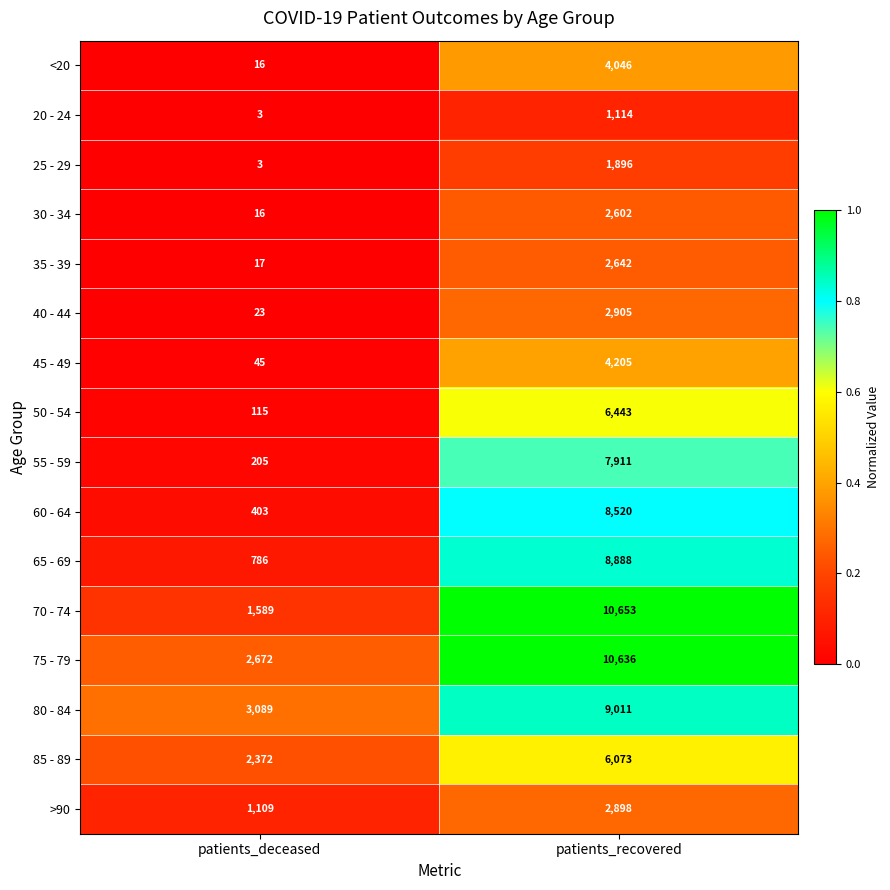

True or false: 60 - 64 has a value of 8520 at patients_recovered.

True